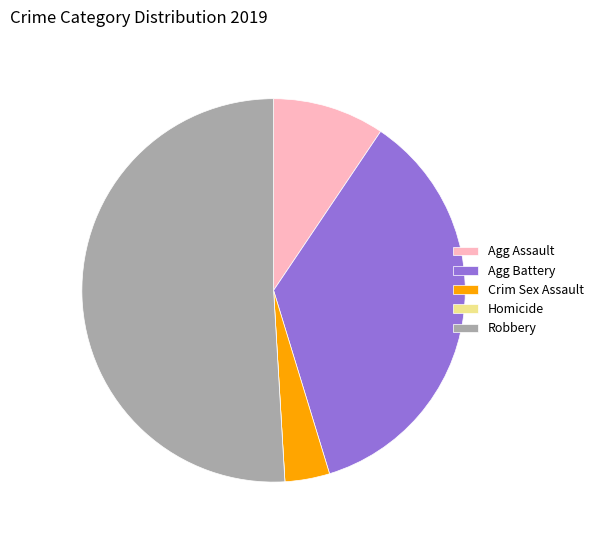

True or false: Crim Sex Assault accounts for 4% of the total.

True